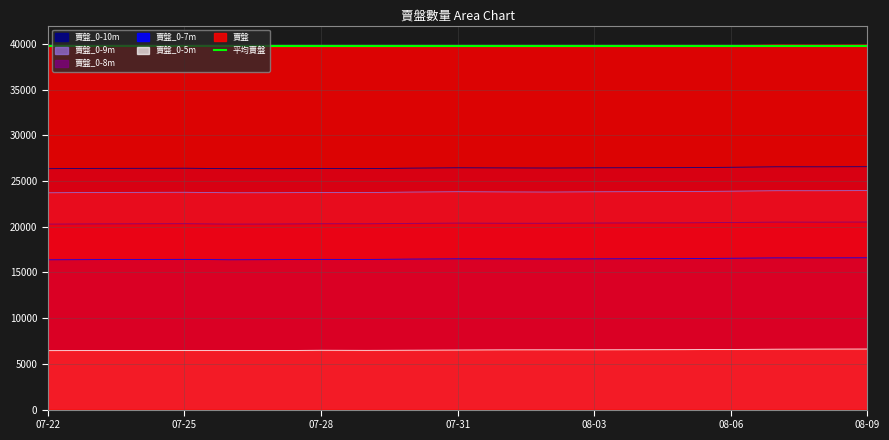

Is the value of 賣盤 at 2023-07-29 greater than the value of 賣盤_0-5m at 2023-08-05?

Yes